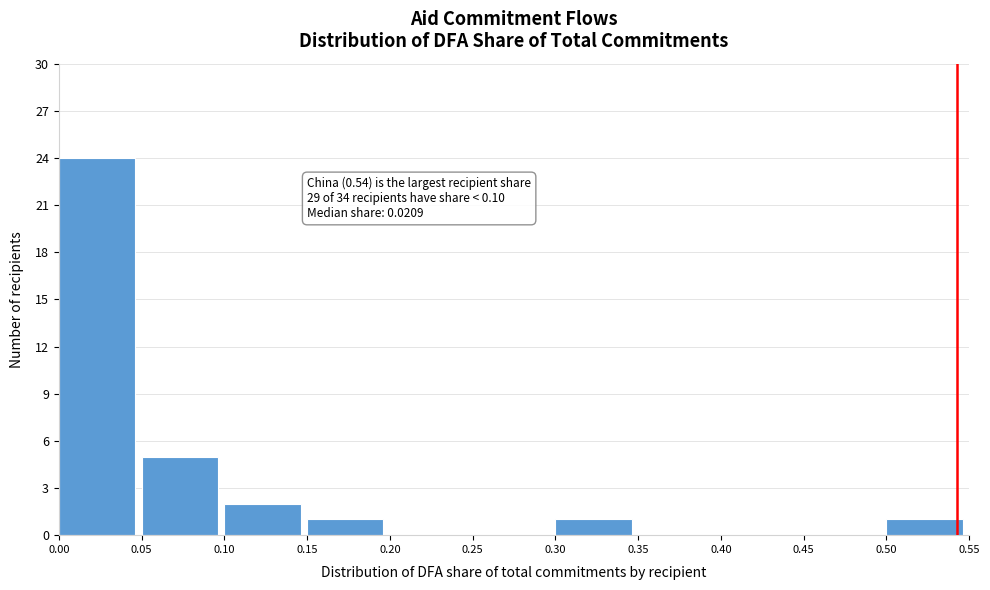

Which range on the x-axis has the tallest bar?

0.00 to 0.05